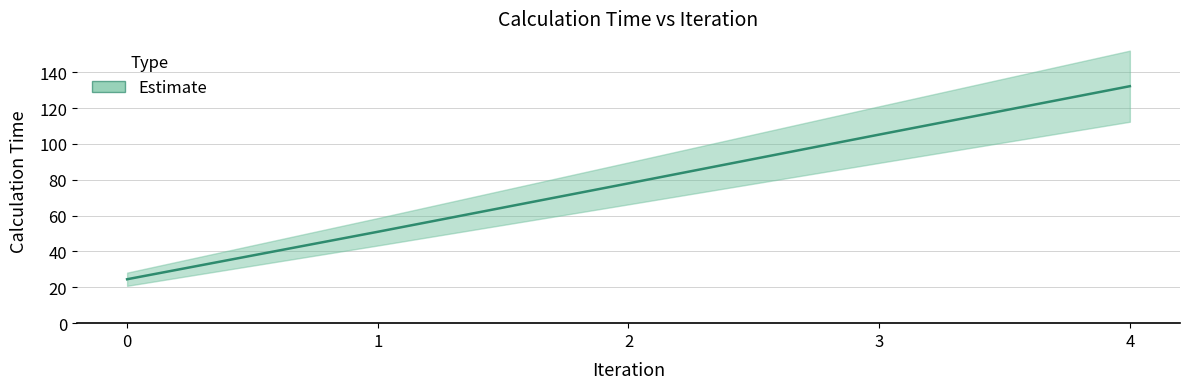

Which category has the highest value across all series?

4